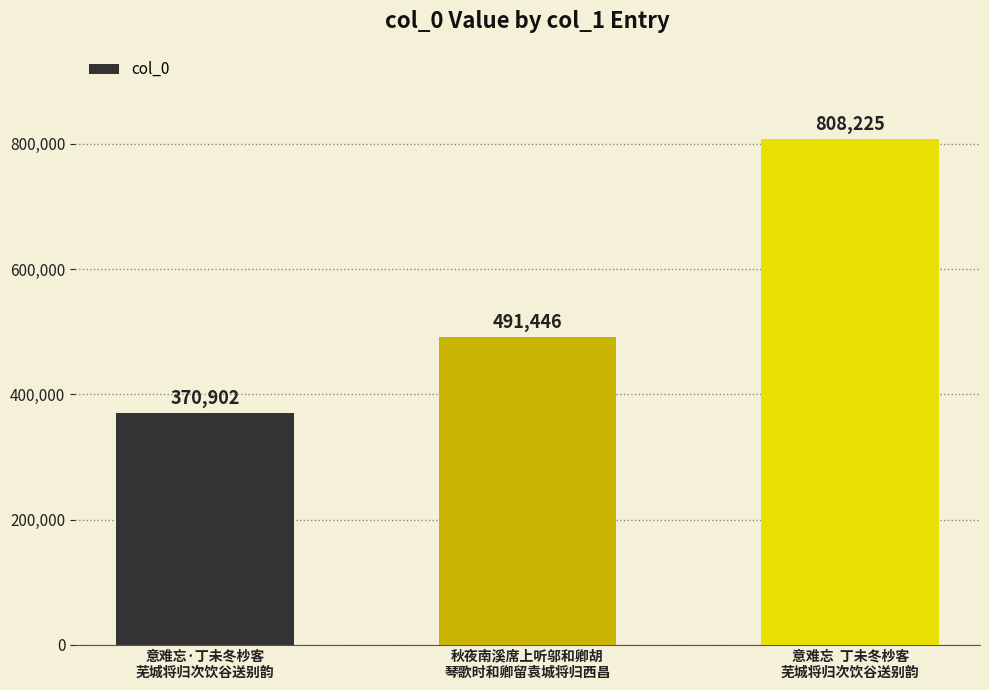

Approximately how many times larger is the value at 意难忘  丁未冬杪客
芜城将归次饮谷送别韵 compared to 意难忘·丁未冬杪客
芜城将归次饮谷送别韵?

2.2